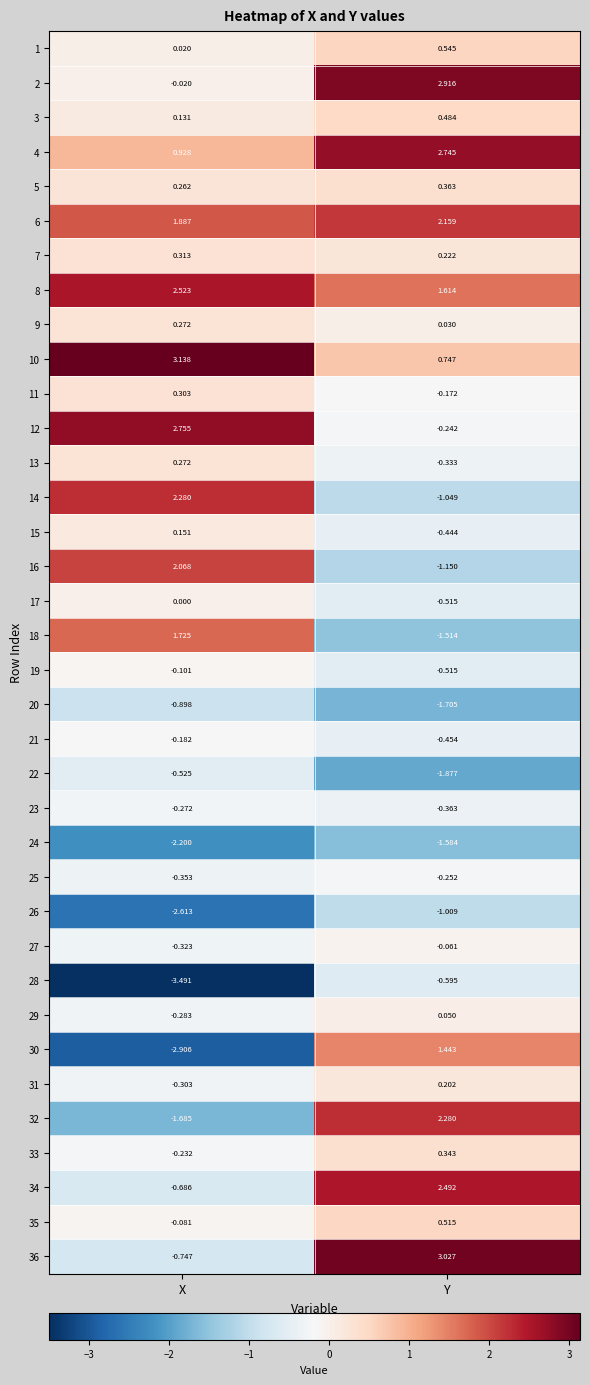

How many data points in 18 are above 1?

1